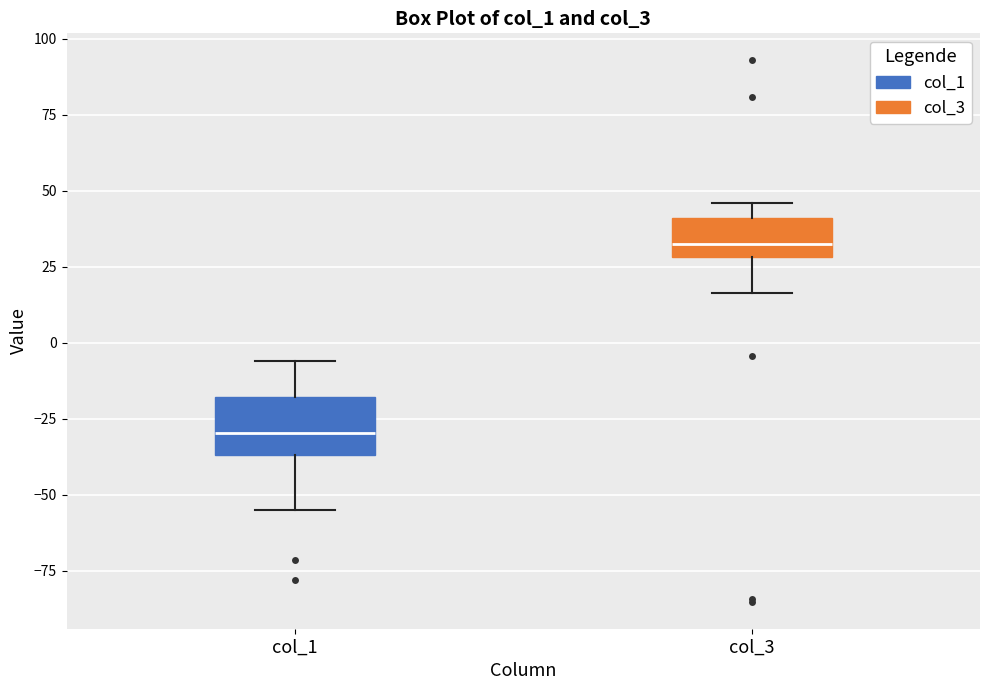

Comparing the boxes themselves (not the whiskers), which one is the tallest?

col_1